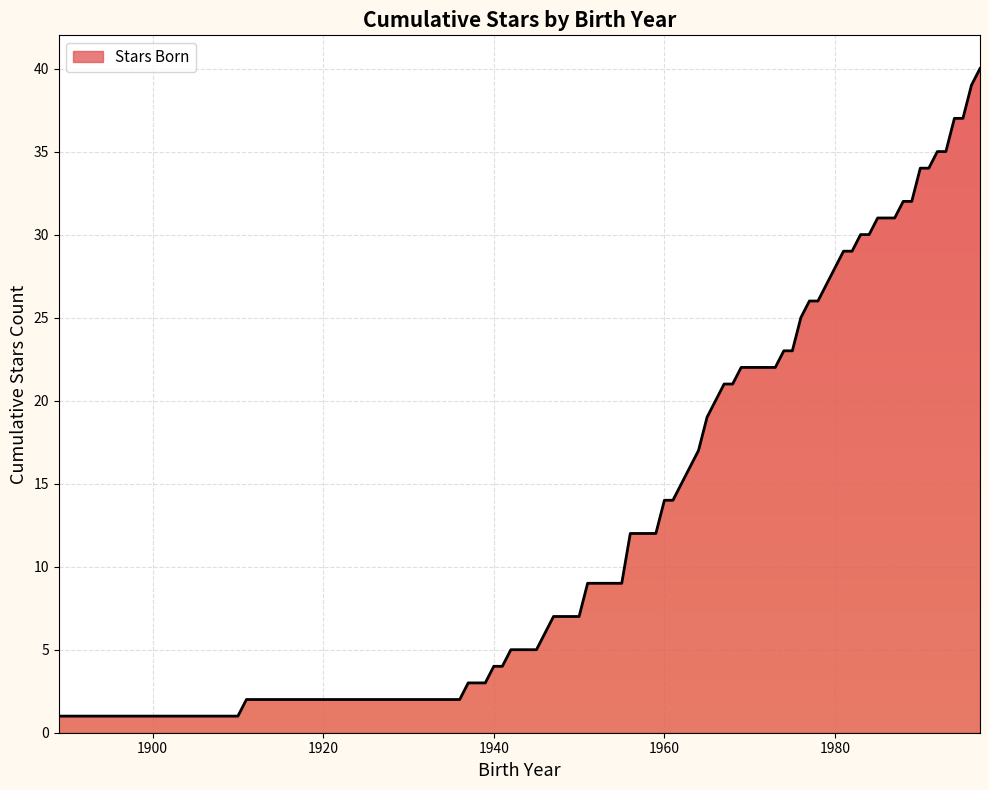

What is the difference between the maximum and minimum values?

39